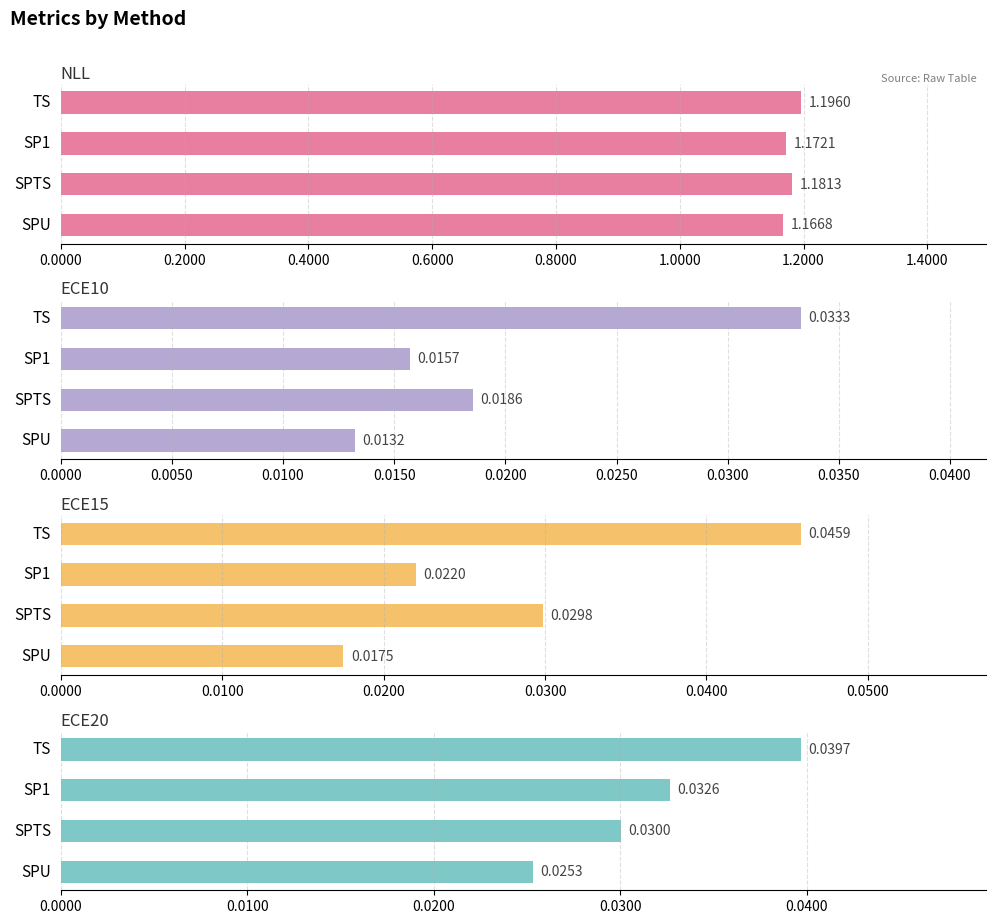

What is the lowest value of the NLL series?

1.2